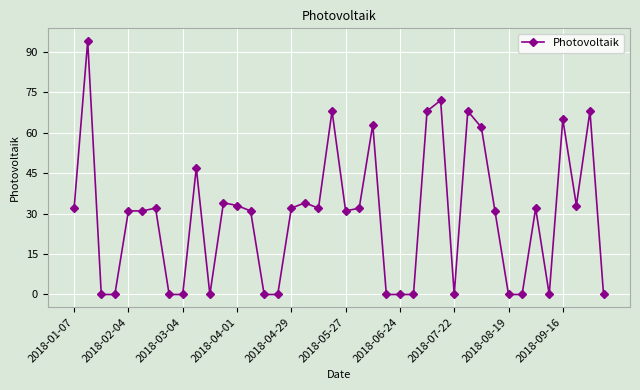

True or false: the data has more than 1 interior local peaks.

True